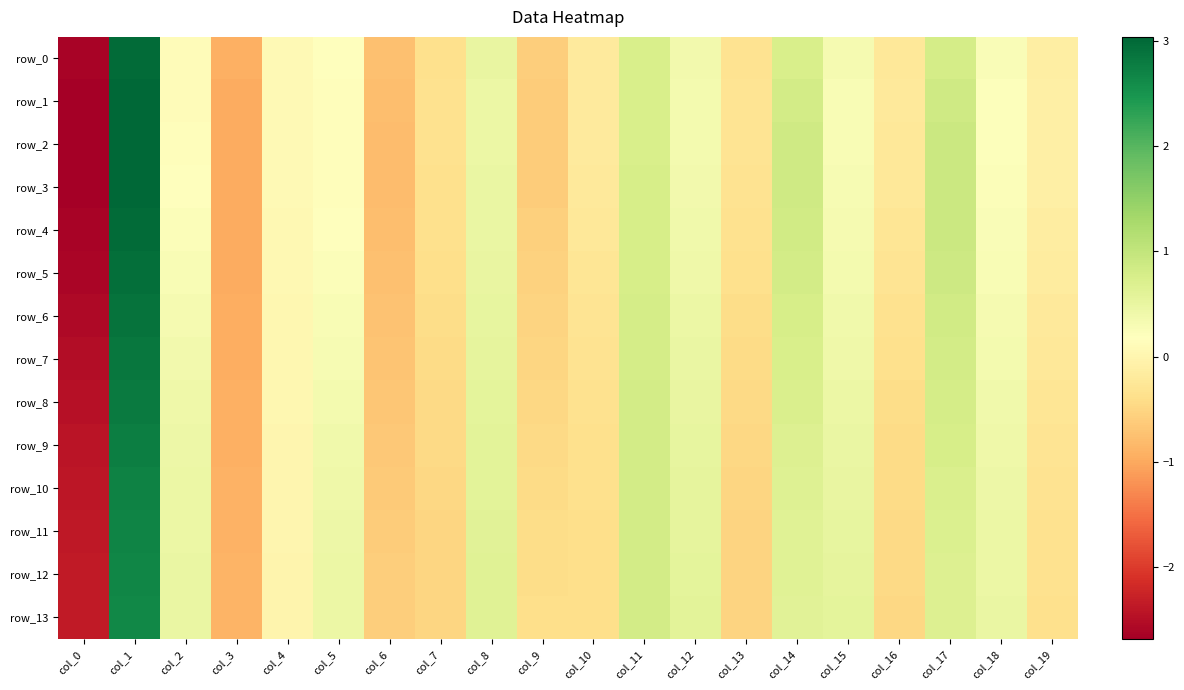

At which label is row_2 closest to 0?

col_4